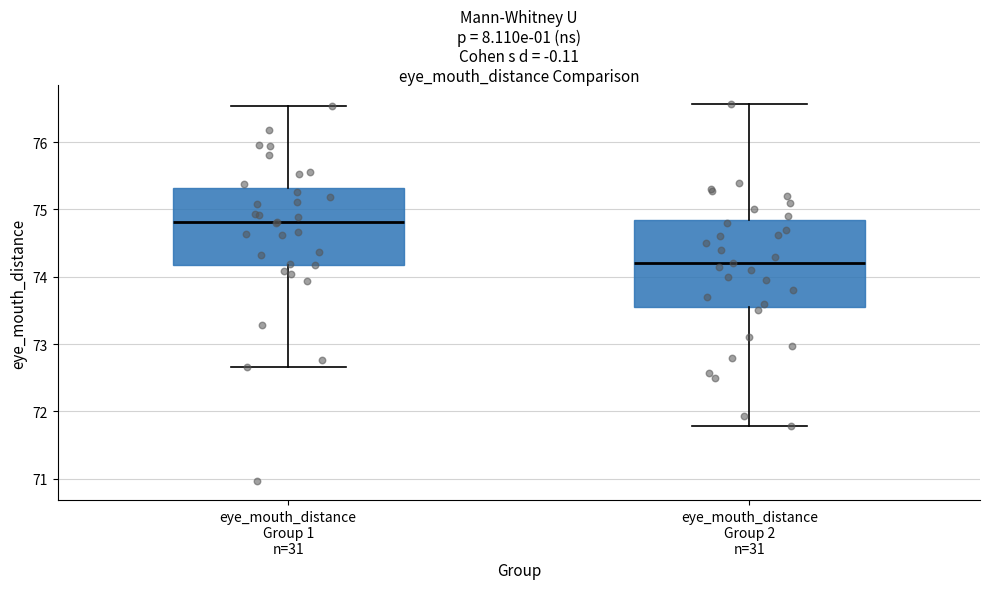

Where does the lower whisker of the box for eye_mouth_distance Group 1 n=31 end on the y-axis? The values are not printed on the chart, so give them approximately, as read against the axis.

72.7